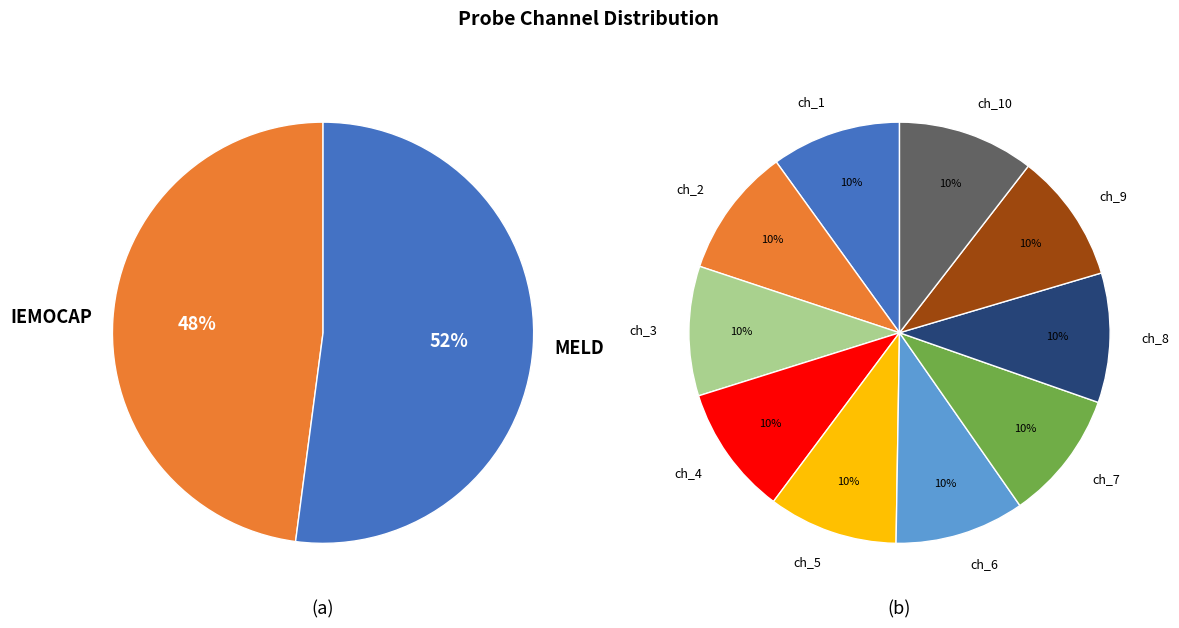

Count the number of slices in the pie.

10